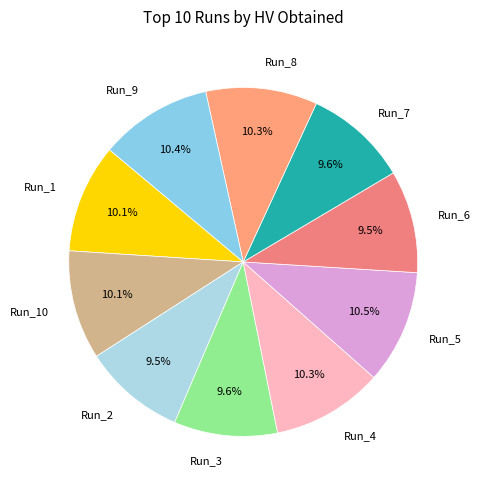

How many segments does this pie chart have?

10